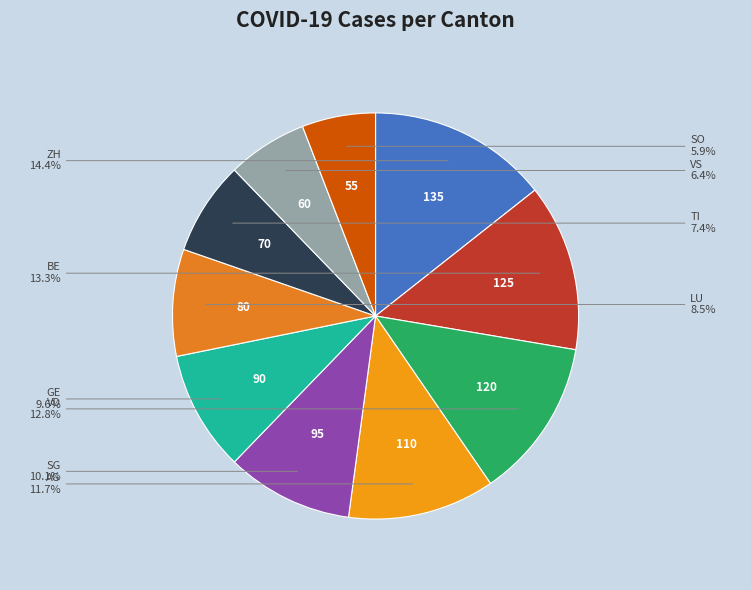

Rank the categories by value from highest to lowest.

ZH, BE, VD, AG, SG, GE, LU, TI, VS, SO